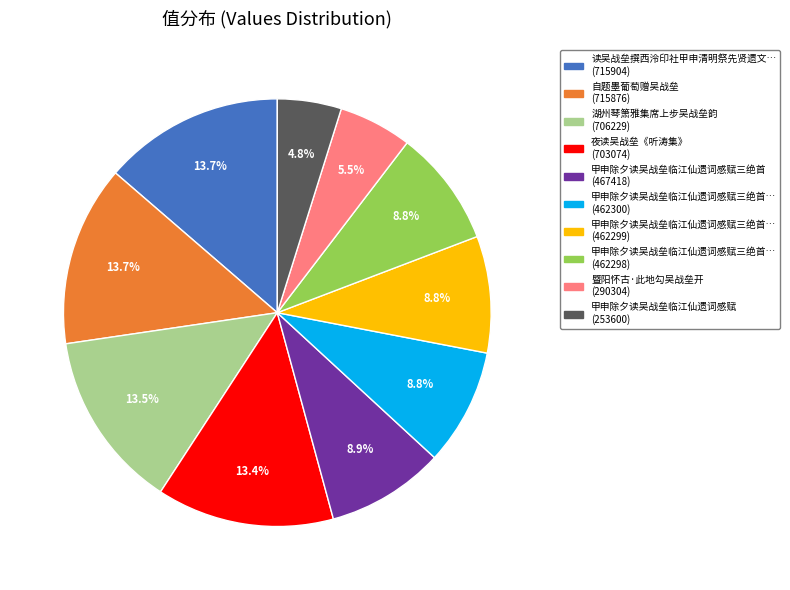

Does any single category account for the majority?

No